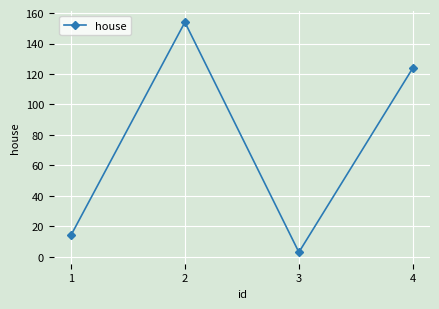

Reading right to left, transcribe all the data shown in this chart.

4=124	3=3	2=154	1=14